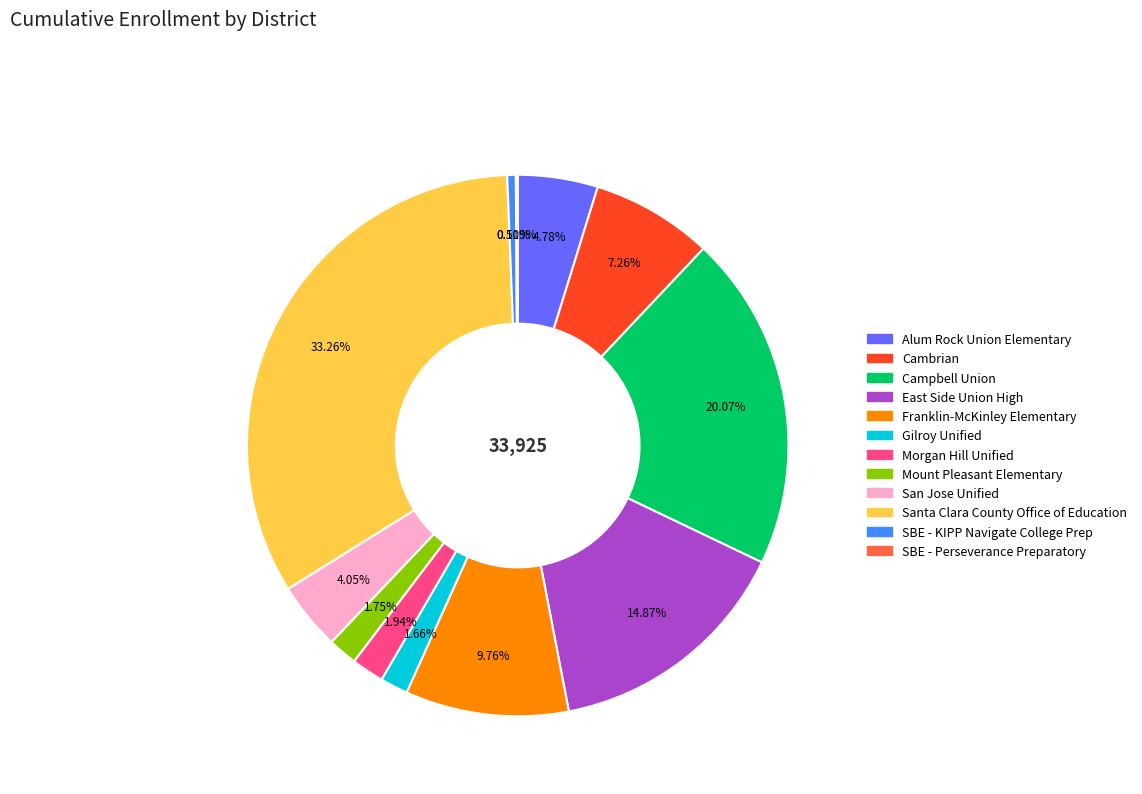

Approximately how many times larger is the value at Cambrian compared to Campbell Union?

0.4